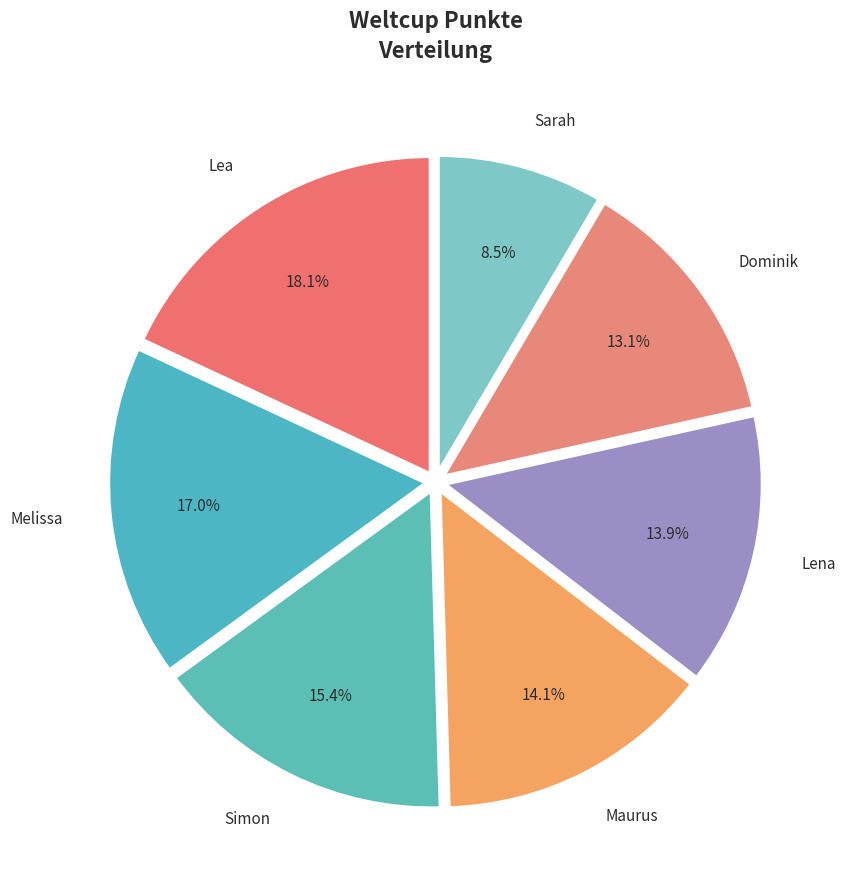

Between Lea and Simon, which is larger?

Lea